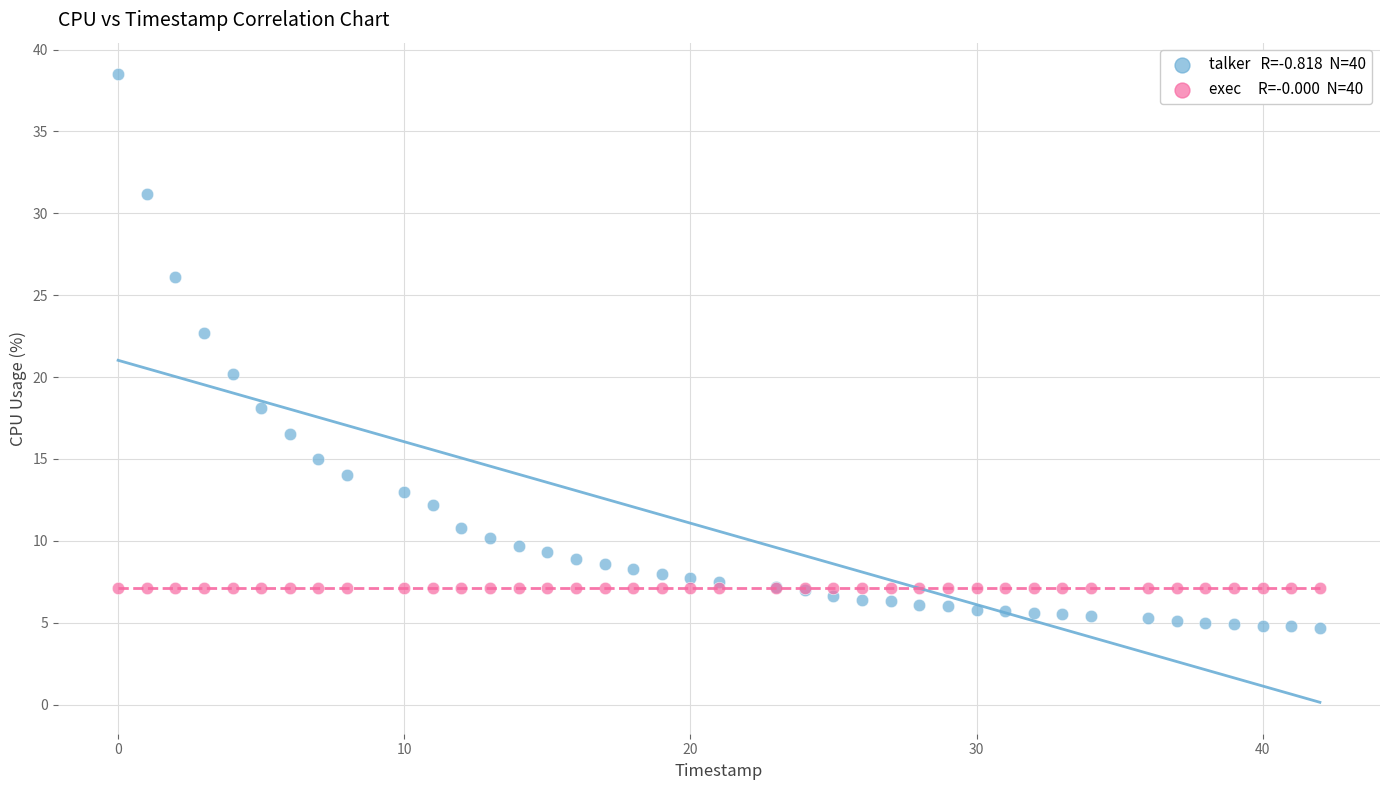

Across all series, what Y value is closest to 21?

20.2